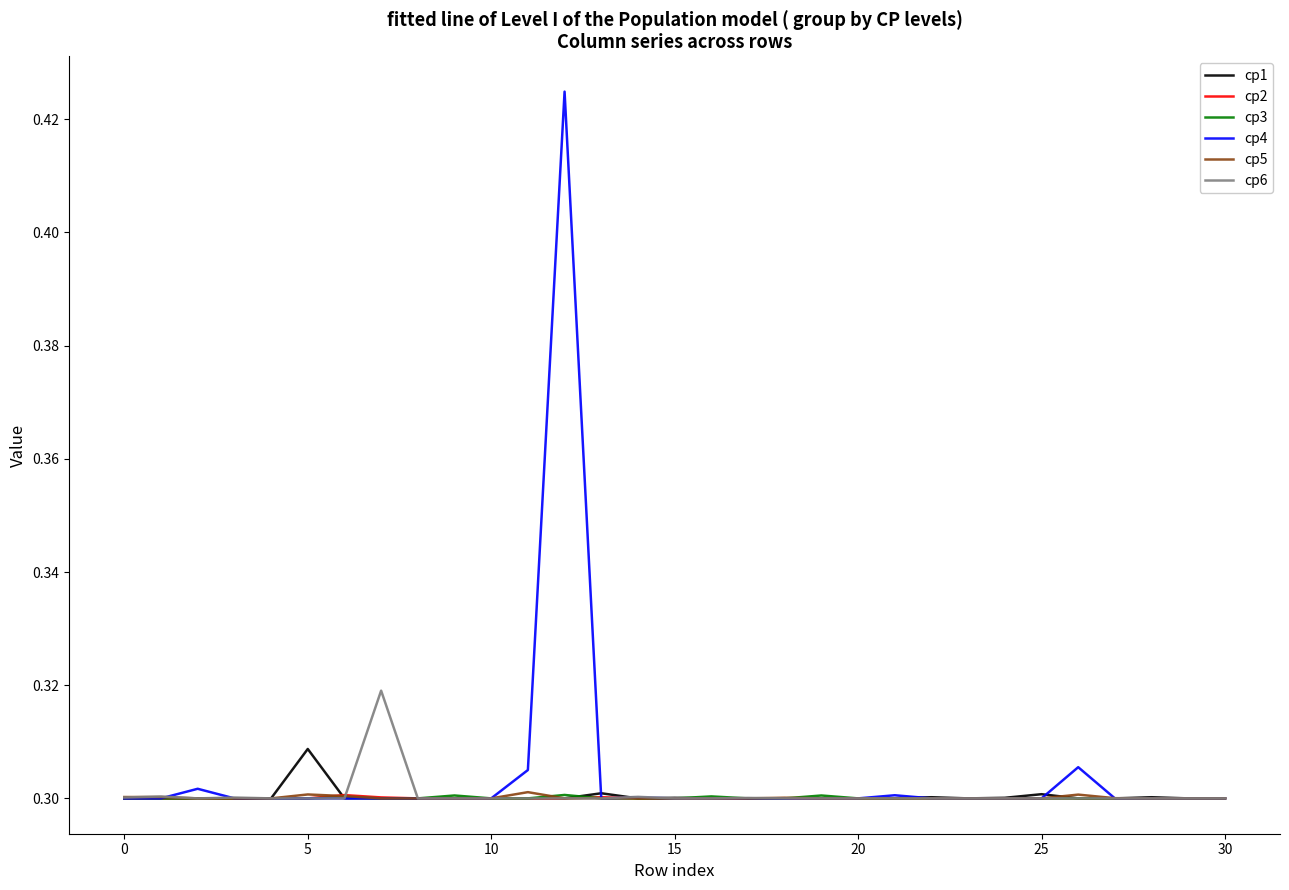

Which series has the widest spread of values?

cp4